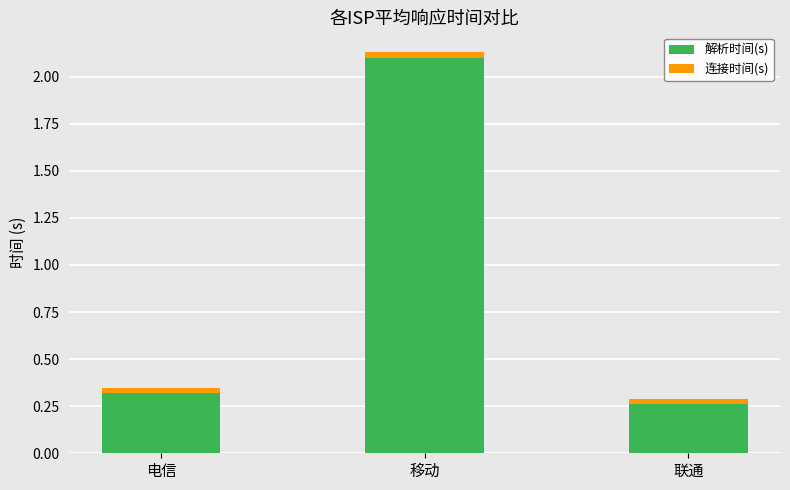

What is the difference between the maximum and minimum values in the 解析时间(s) series?

1.8